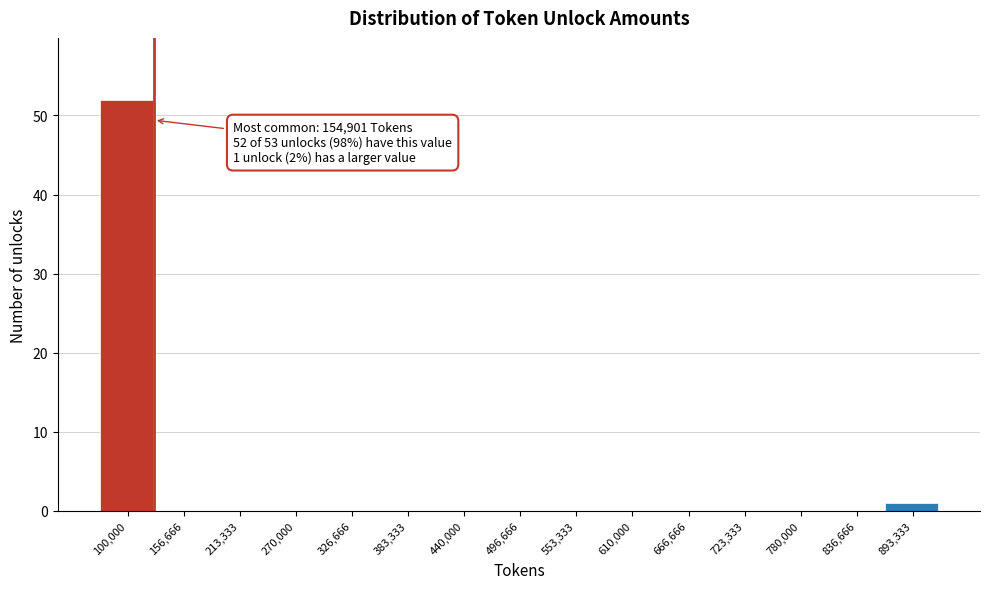

Reading right to left, what are all the values shown in this chart?

893,333=1	836,666=0	780,000=0	723,333=0	666,666=0	610,000=0	553,333=0	496,666=0	440,000=0	383,333=0	326,666=0	270,000=0	213,333=0	156,666=0	100,000=52